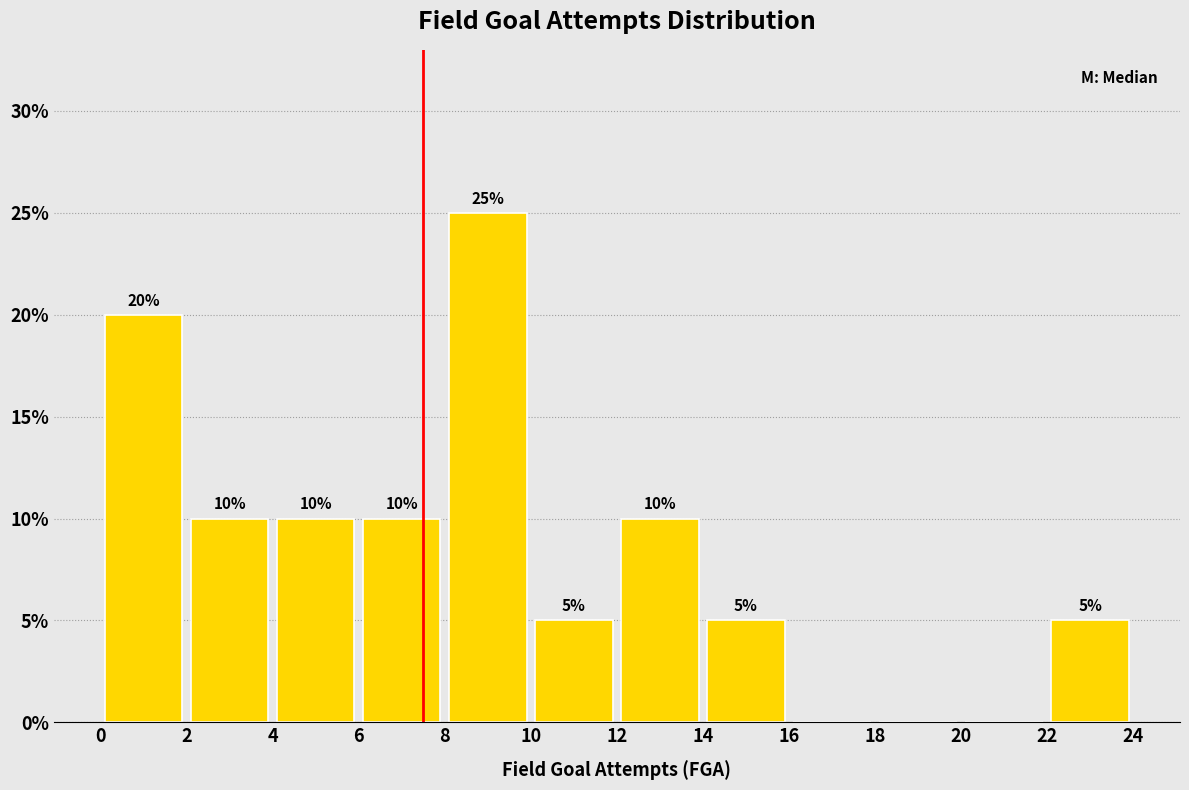

Which range on the x-axis has the tallest bar?

8 to 10